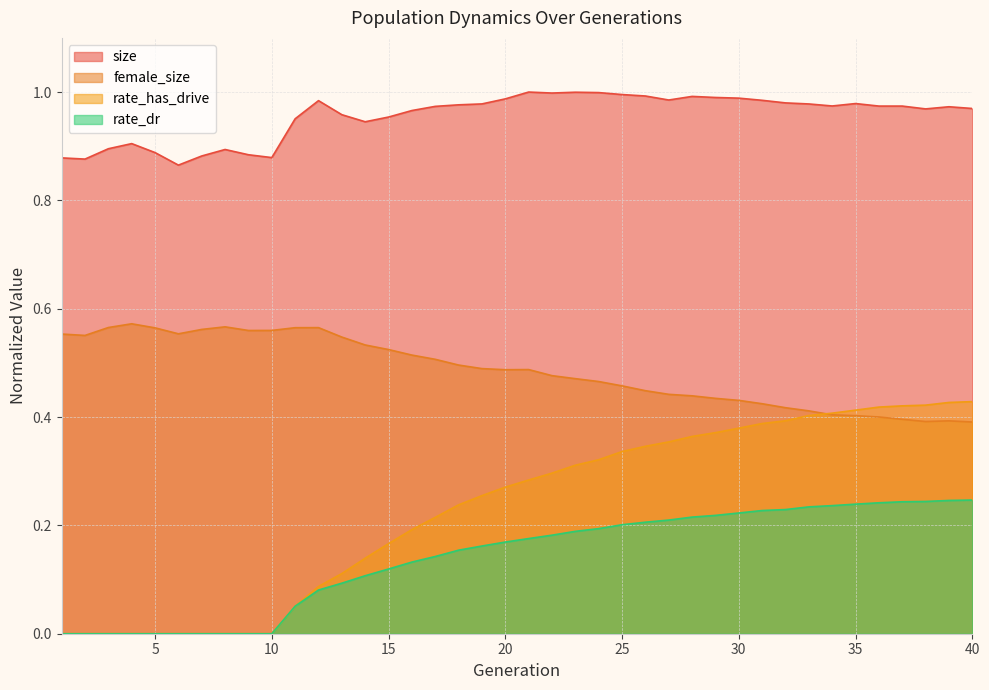

True or false: rate_has_drive has more than 2 interior local peaks.

False